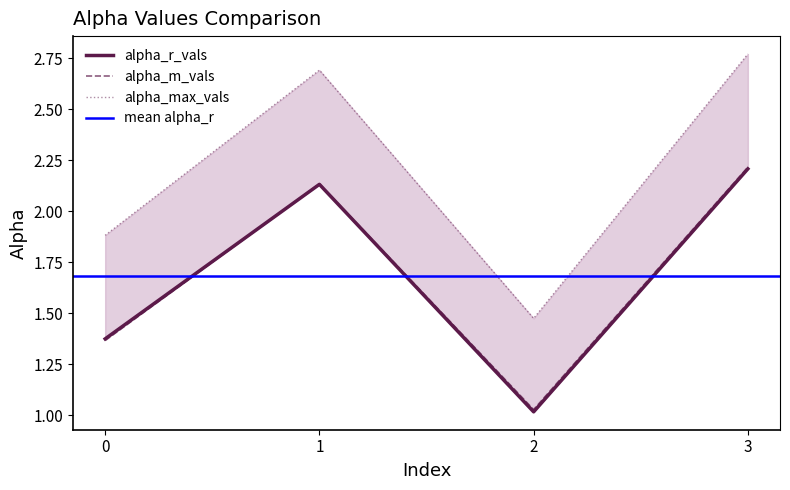

At which label does alpha_r_vals first exceed 2?

1